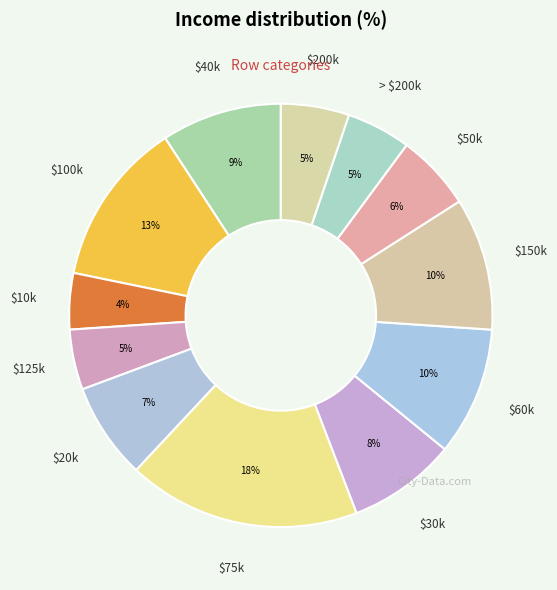

Does $30k account for over 50% of the chart?

No